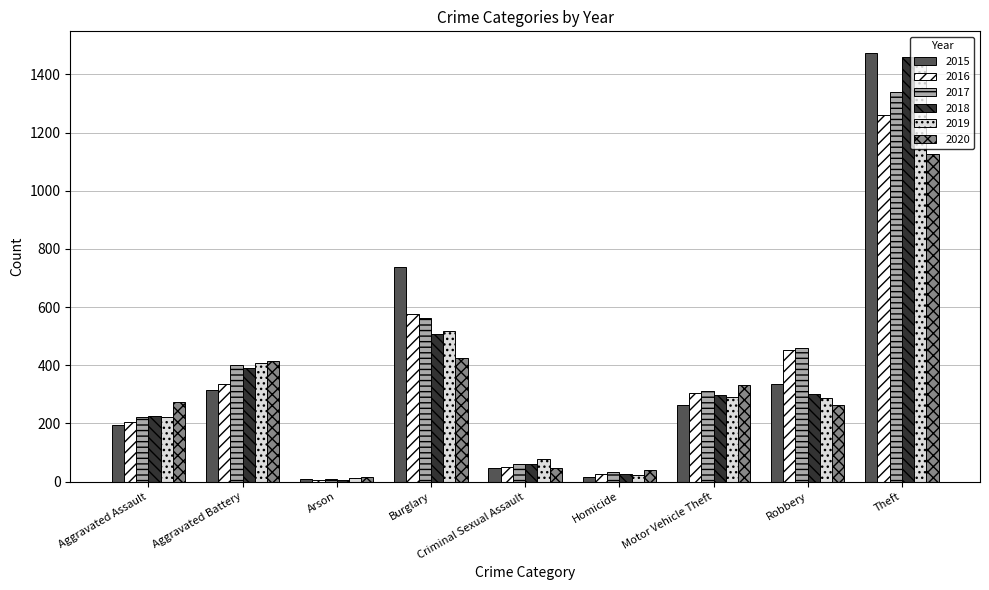

At which category is the sum across all series the highest?

Theft